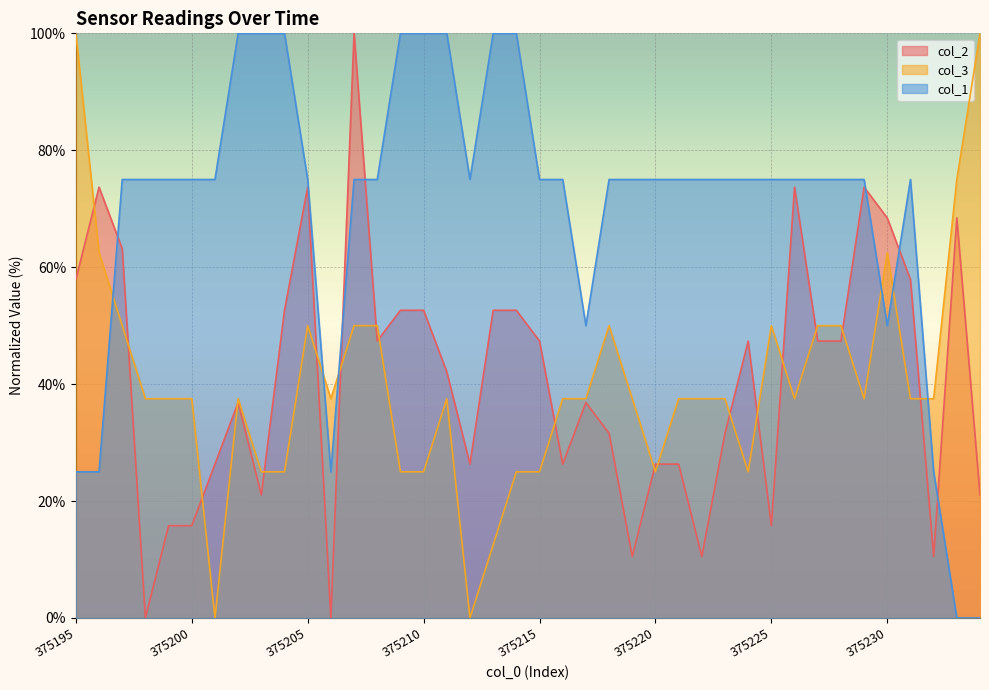

At how many categories does at least one series exceed 15?

40